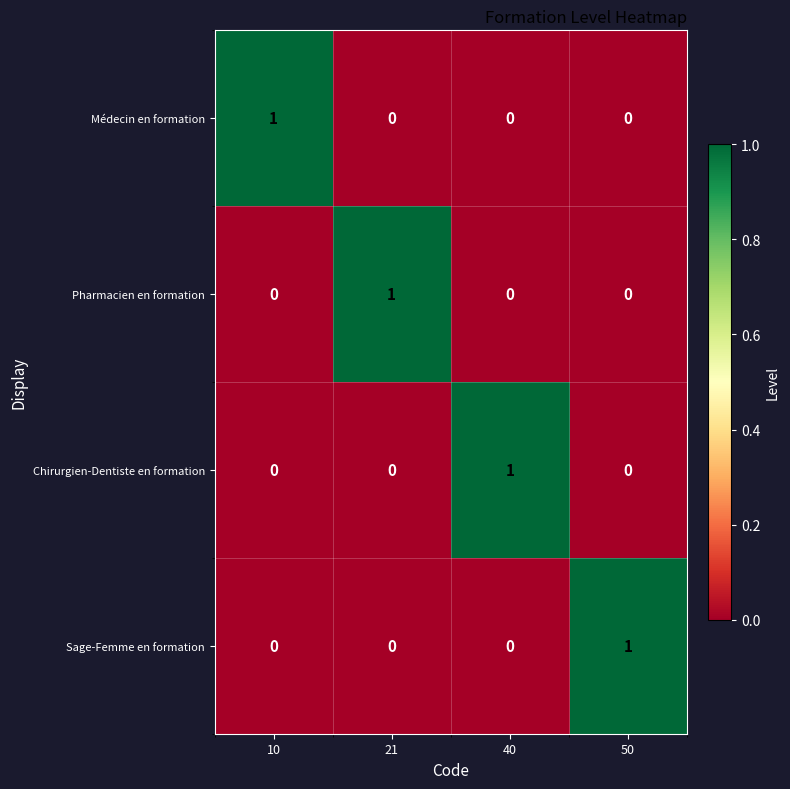

At which label does Pharmacien en formation reach its peak?

21